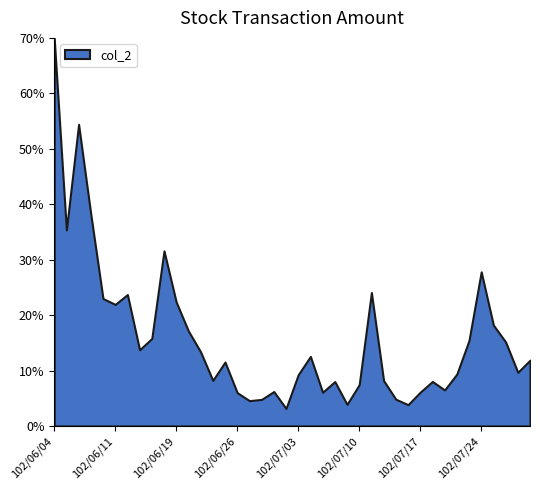

What is the sum of all values?

641.5